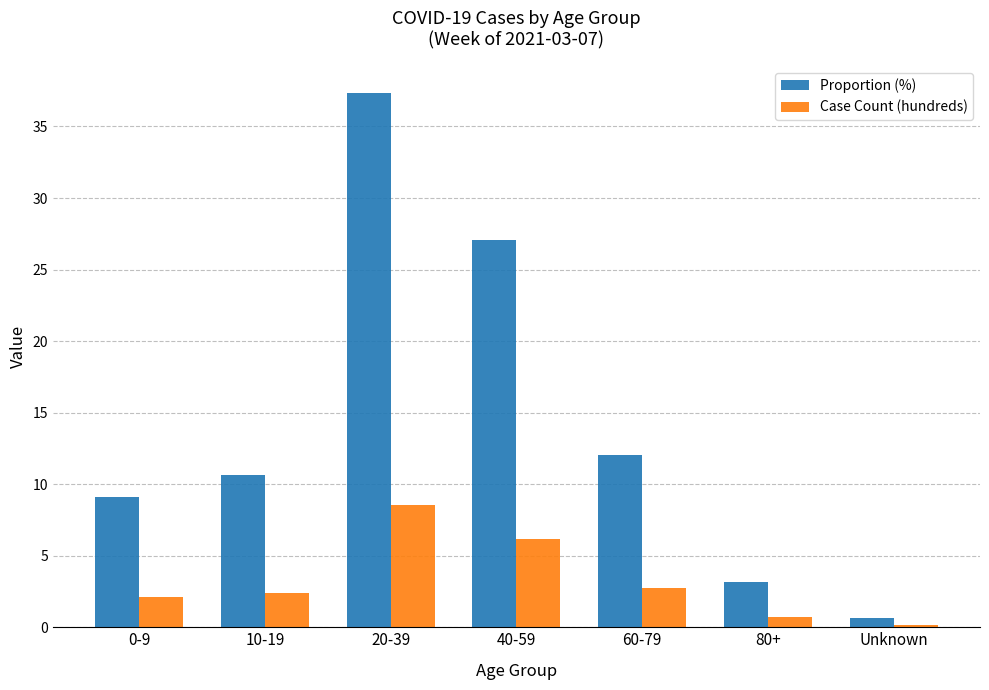

What is the sum of all Proportion (%) values?

100.0